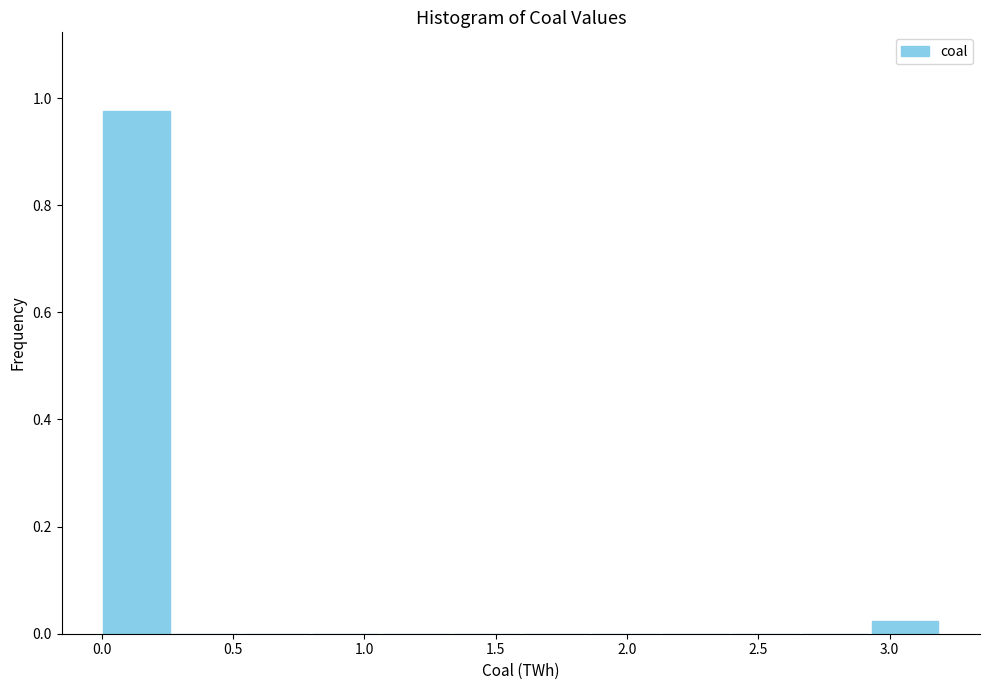

Which range on the x-axis has the tallest bar?

0.00 to 0.25